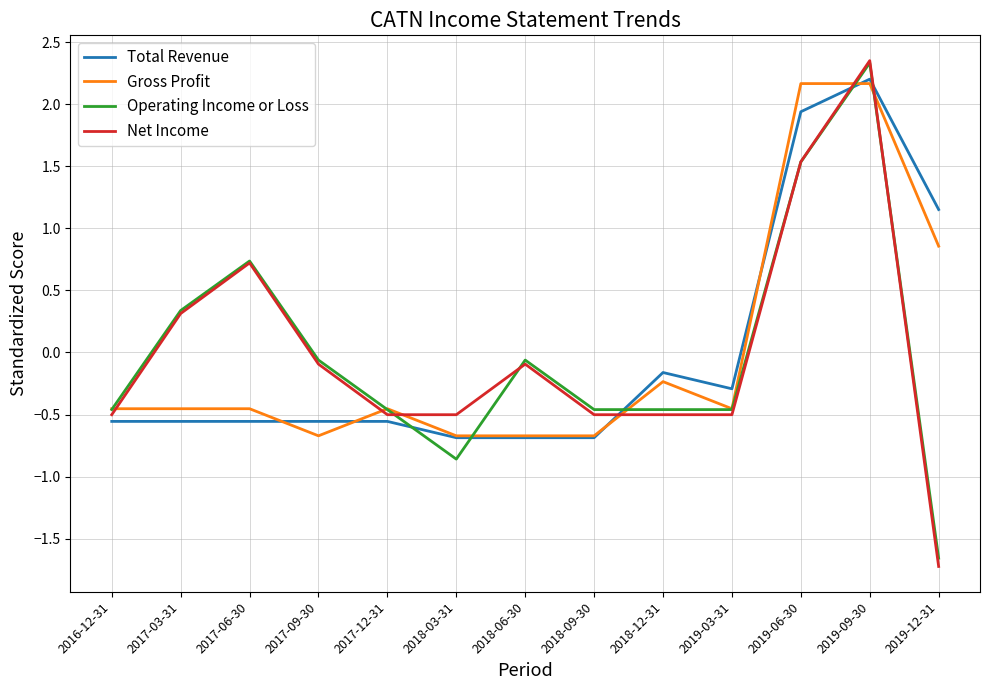

Count the number of data series in this chart.

4